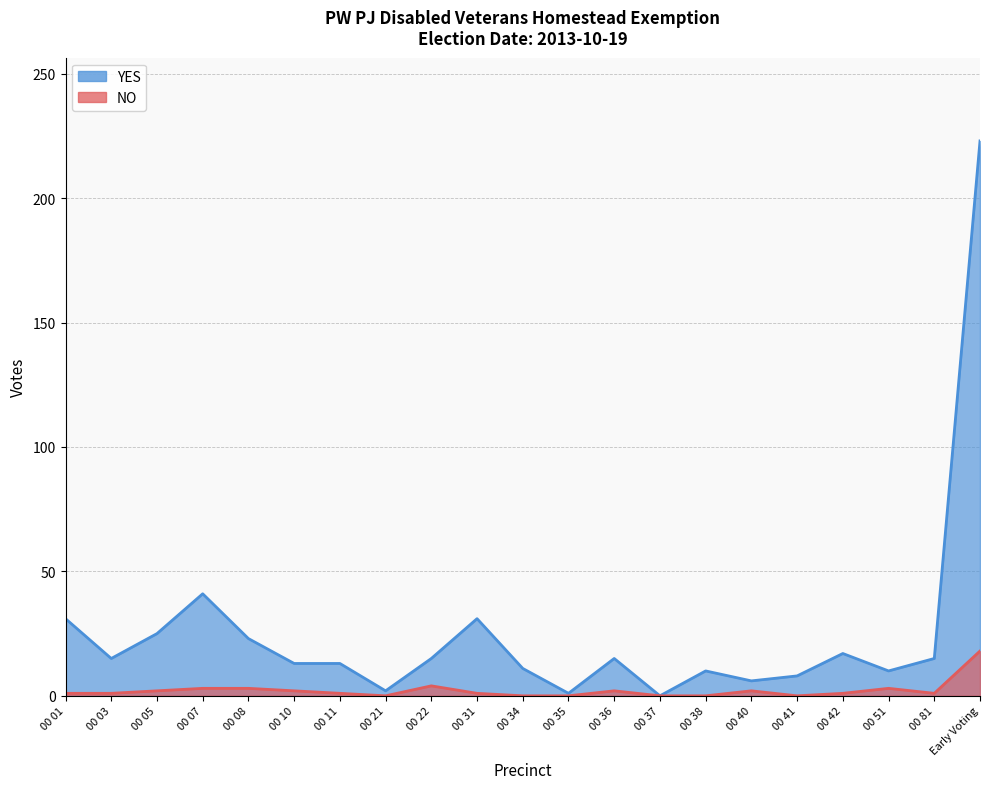

What is the maximum value for NO?

18